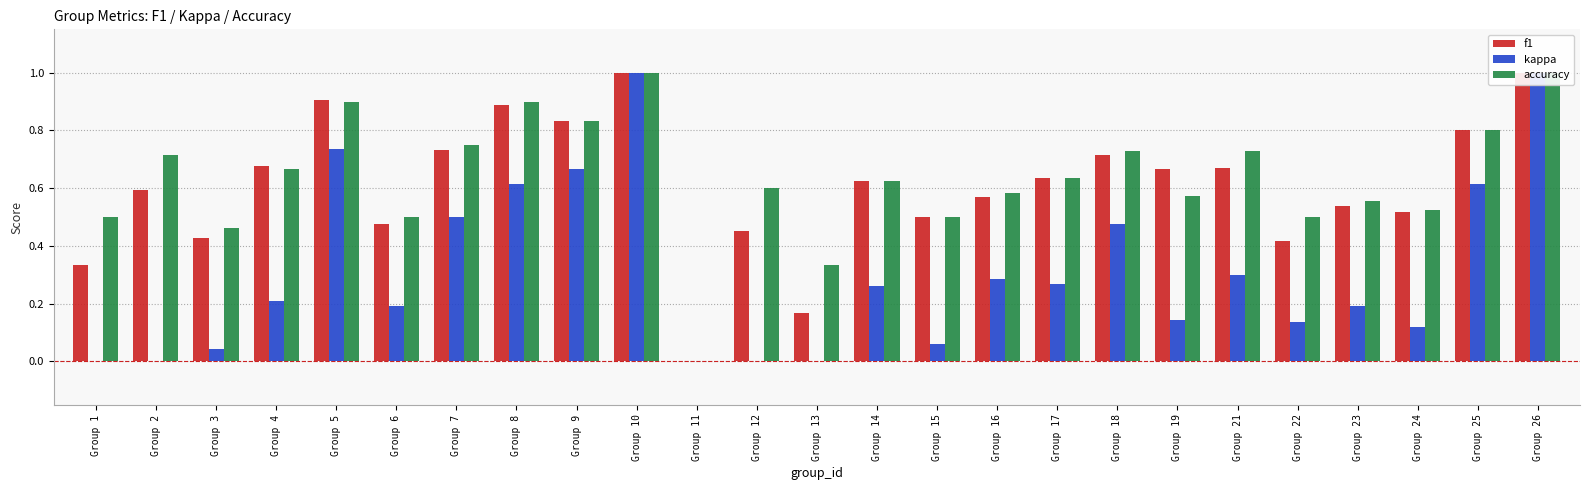

Reading left to right, extract all data points from this chart.

f1: 0.3	0.6	0.4	0.7	0.9	0.5	0.7	0.9	0.8	1.0	0.0	0.5	0.2	0.6	0.5	0.6	0.6	0.7	0.7	0.7	0.4	0.5	0.5	0.8	1.0
kappa: 0.0	0.0	0.0	0.2	0.7	0.2	0.5	0.6	0.7	1.0	0.0	0.0	0.0	0.3	0.1	0.3	0.3	0.5	0.1	0.3	0.1	0.2	0.1	0.6	1.0
accuracy: 0.5	0.7	0.5	0.7	0.9	0.5	0.8	0.9	0.8	1.0	0.0	0.6	0.3	0.6	0.5	0.6	0.6	0.7	0.6	0.7	0.5	0.6	0.5	0.8	1.0